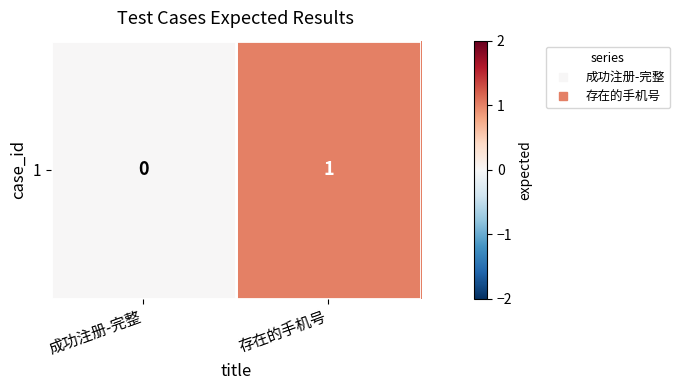

Rank the categories by value from highest to lowest.

存在的手机号, 成功注册-完整